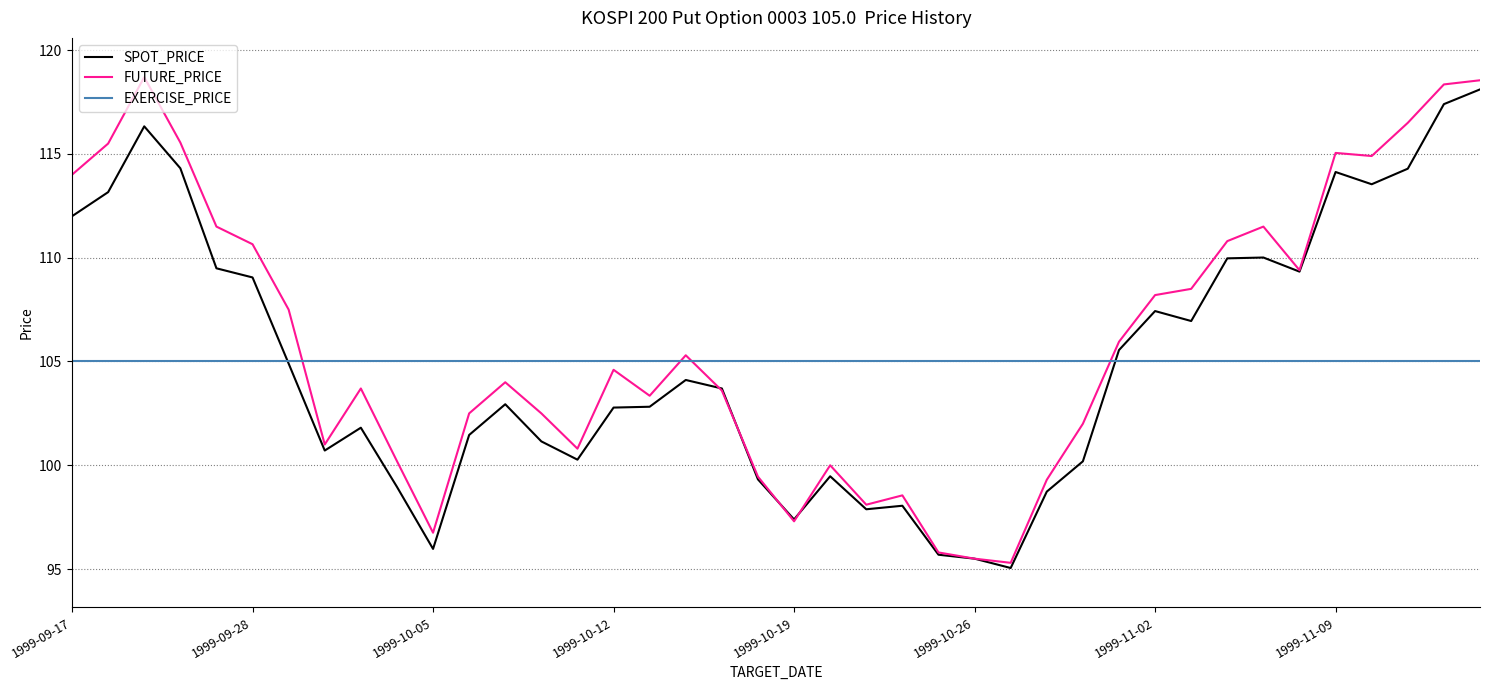

What is the greatest value displayed?

118.7